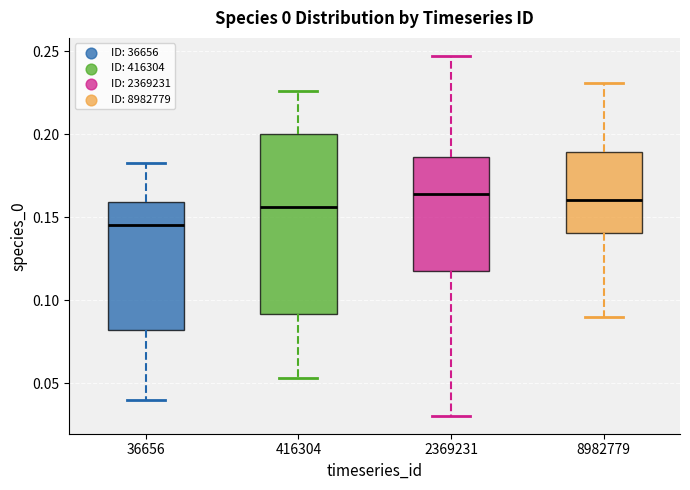

Reading left to right, read every box against the y-axis: the position of its median line, the range the box covers, and the ends of its whiskers. The values are not printed on the chart, so give them approximately, as read against the axis.

36656: median 0.145, box 0.080 to 0.160, whiskers 0.040 to 0.185
416304: median 0.155, box 0.090 to 0.200, whiskers 0.055 to 0.225
2369231: median 0.165, box 0.115 to 0.185, whiskers 0.030 to 0.245
8982779: median 0.160, box 0.140 to 0.190, whiskers 0.090 to 0.230